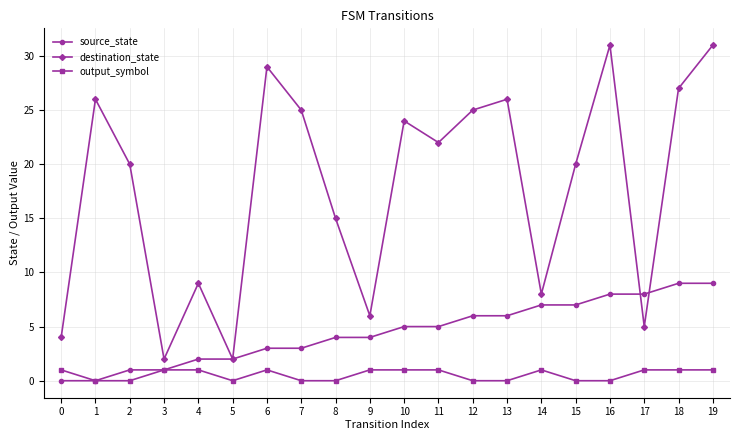

What value does the source_state series have at 7?

3